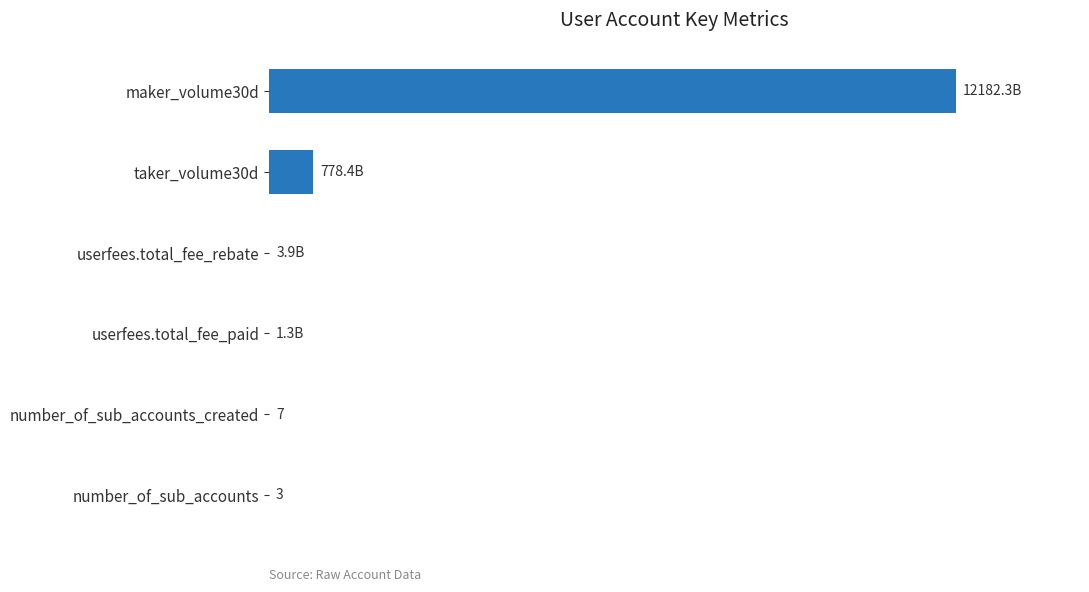

What is the smallest value displayed?

3